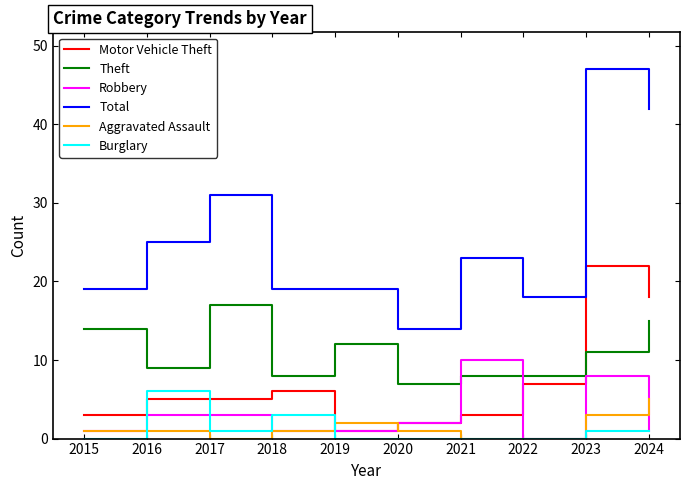

True or false: Motor Vehicle Theft and Burglary intersect in this chart.

True